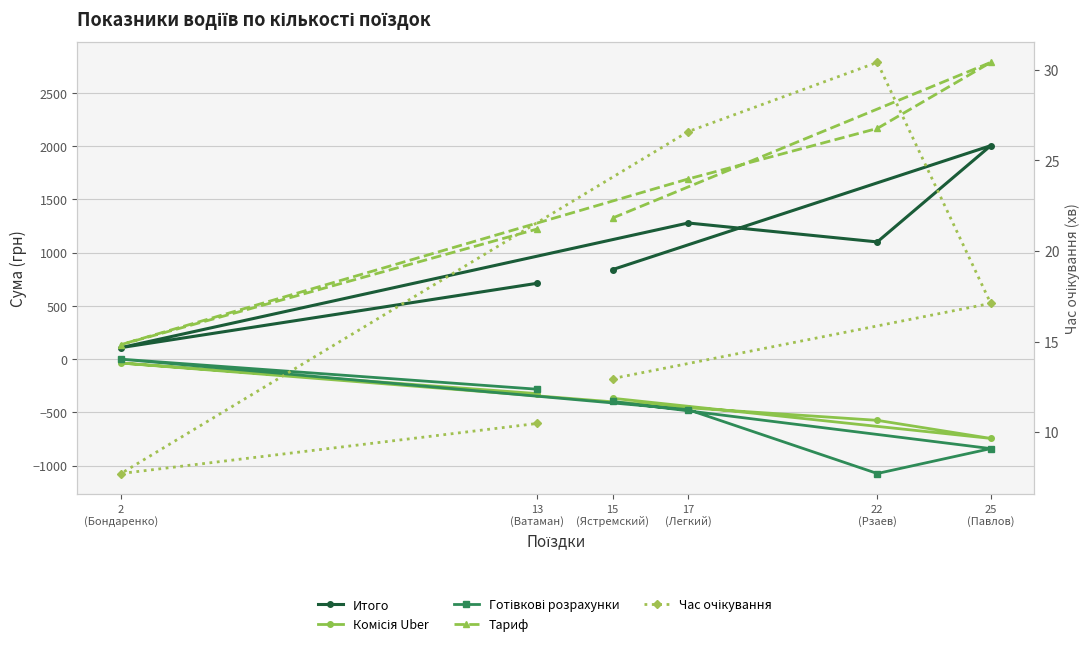

What is the spread (max minus min) of values at 22
(Рзаев)?

3239.6